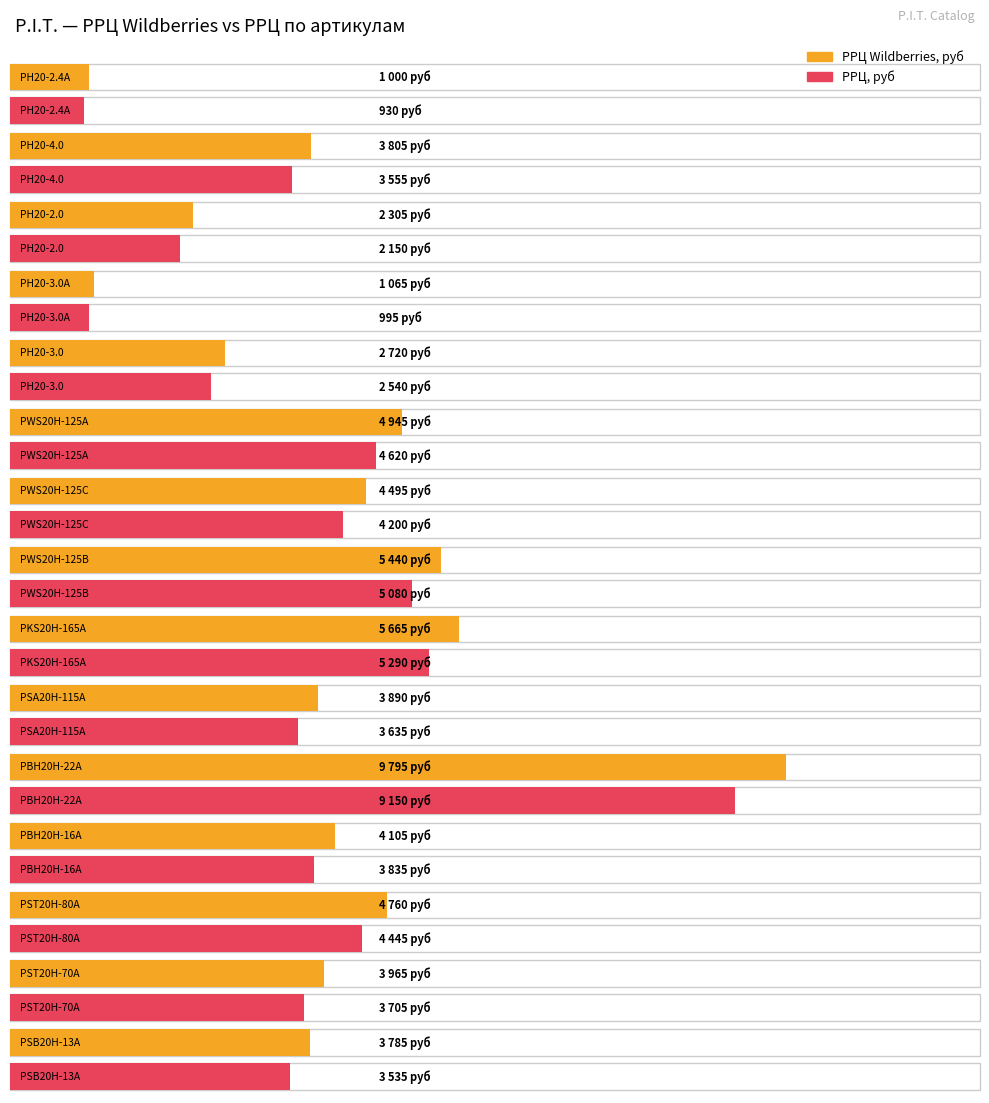

The РРЦ, руб series shows 12685 at 10. True or false?

False